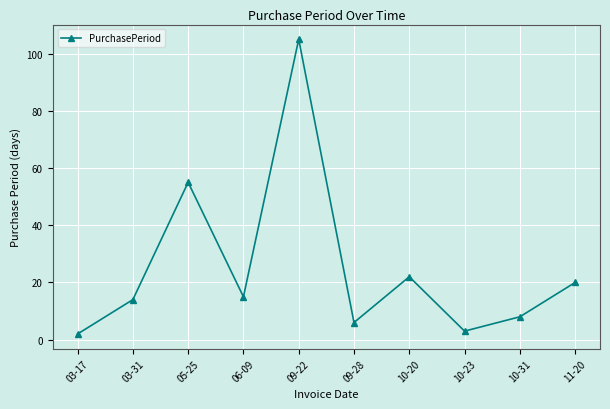

Where is the data nearest to the value 53?

05-25